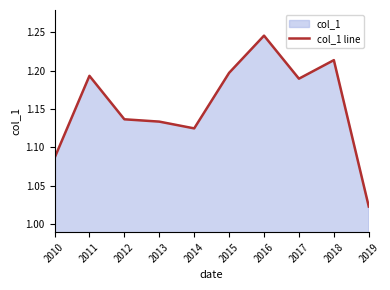

Approximately how many times larger is the value at 2011 compared to 2013?

1.1